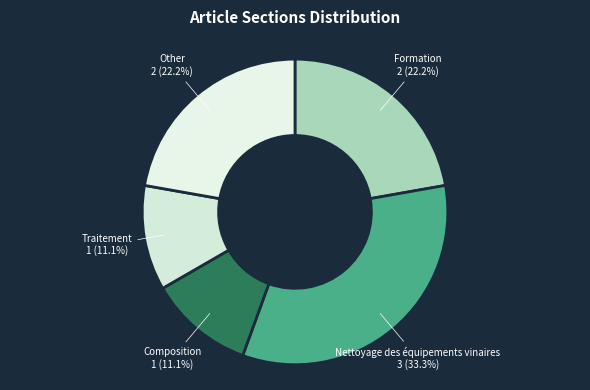

Combined, what portion of the pie is Other and Traitement?

33.3%